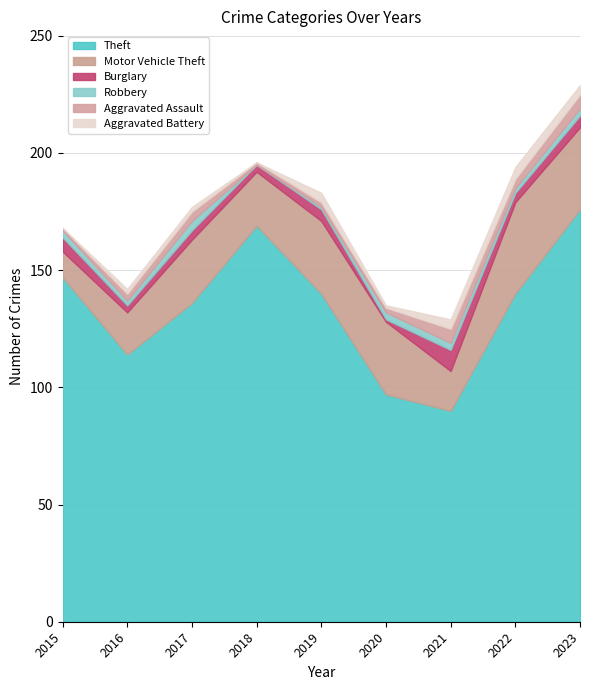

True or false: Theft and Robbery intersect in this chart.

False